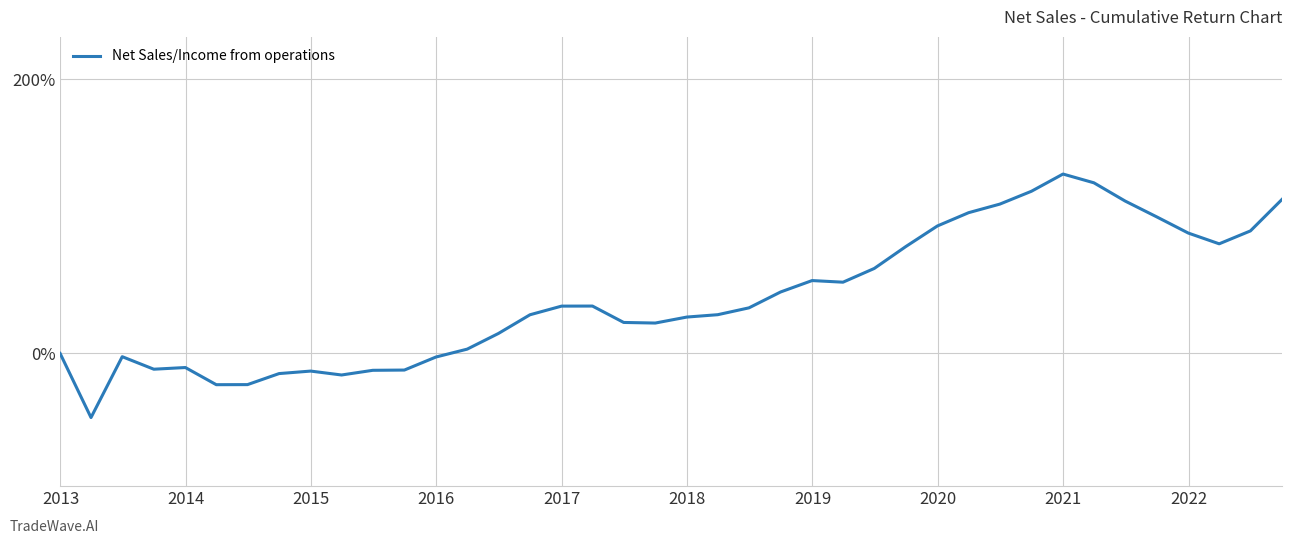

What is the greatest value displayed?

130.8